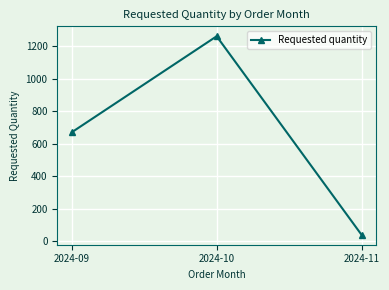

What is the greatest value displayed?

1260